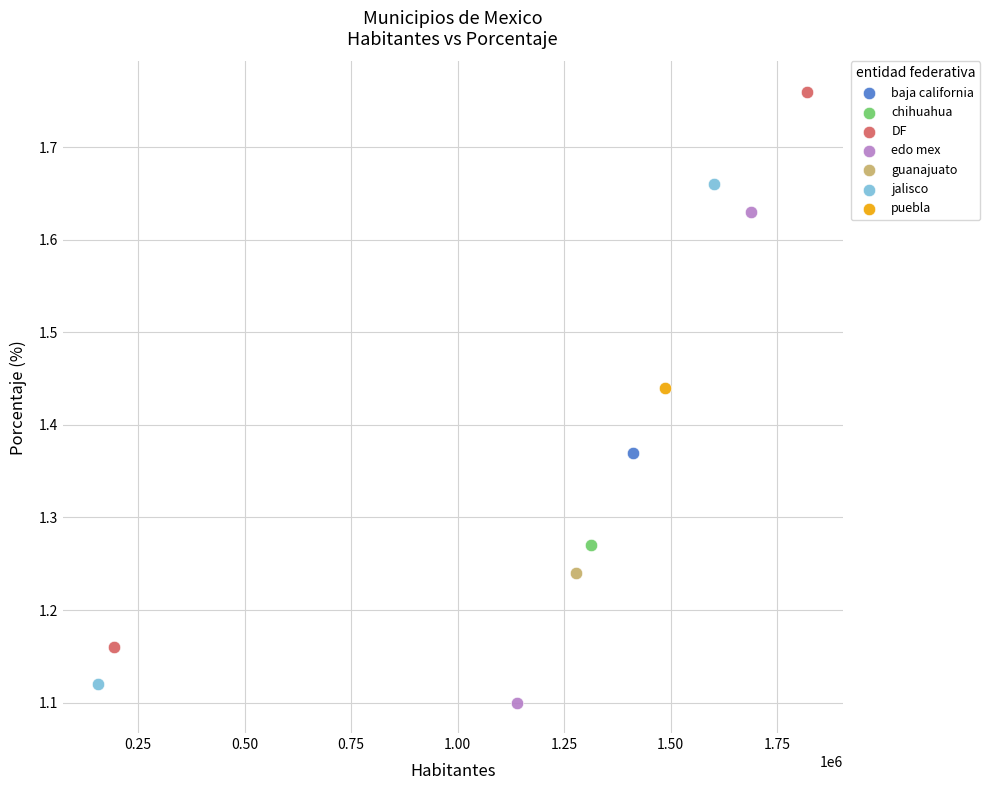

What are all the series names shown in the legend?

baja california, chihuahua, DF, edo mex, guanajuato, jalisco, puebla